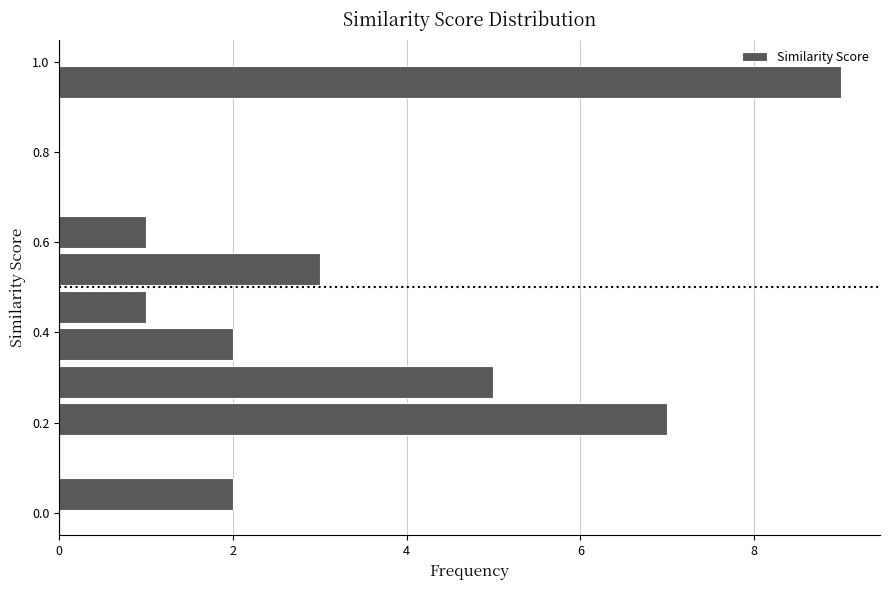

How long is the bar that spans 0.34 to 0.42 on the y-axis? Neither the bar edges nor the lengths are printed on the chart, so give them approximately, as read against the axes.

2